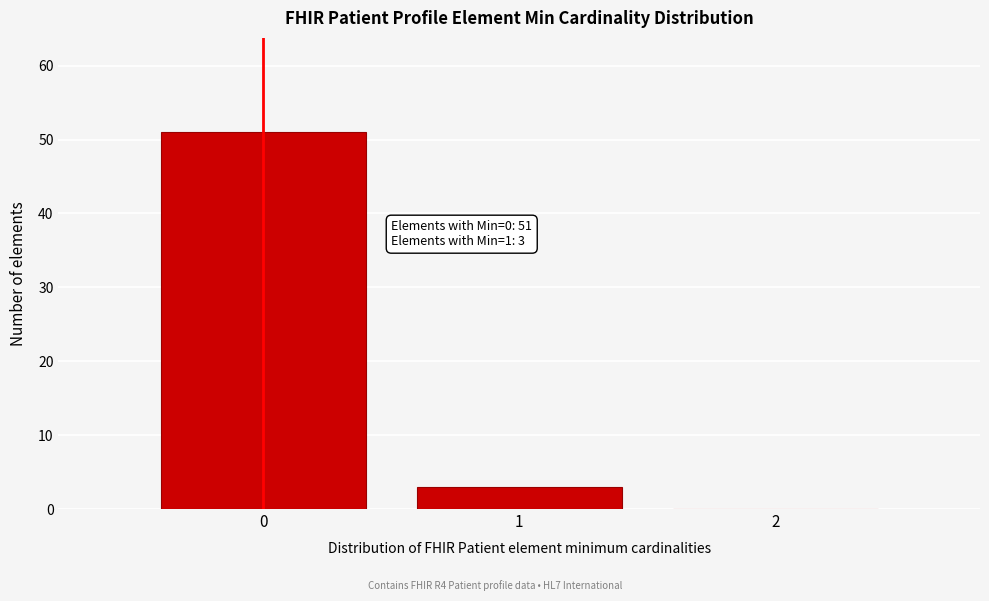

Reading left to right, what are all the values shown in this chart?

0=51	1=3	2=0